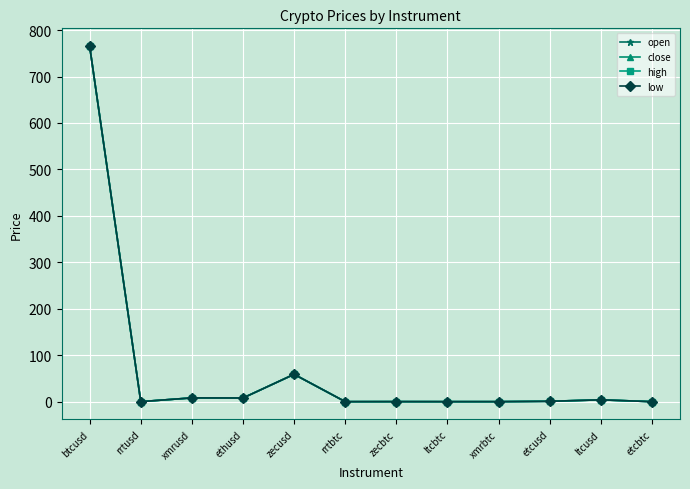

What position from the left is zecbtc?

7